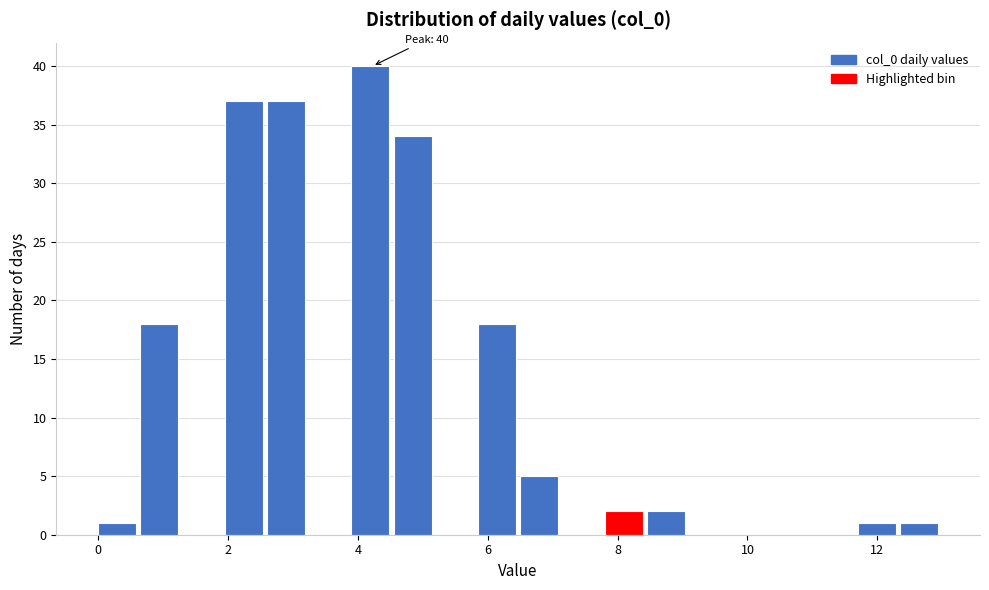

Around what value on the x-axis is the tallest bar? Give the approximate position of its centre, as read against the axis.

4.2